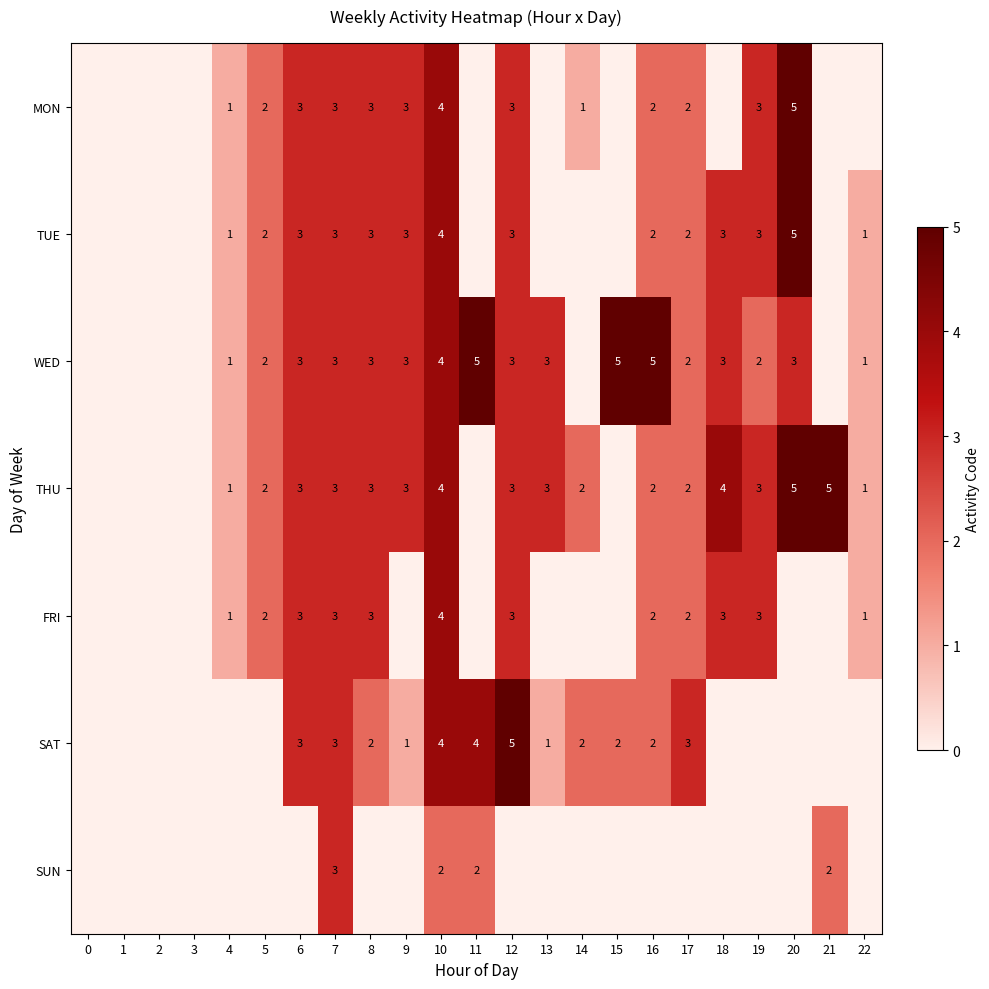

The value of THU at 17 is 3. True or false?

False